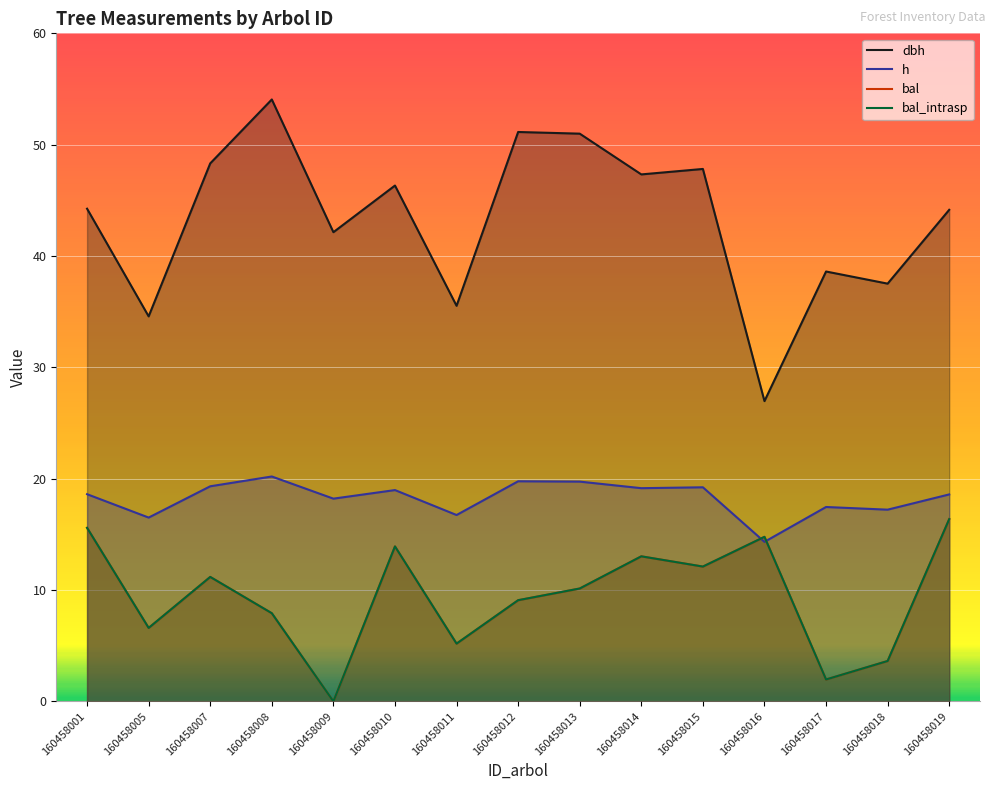

Rank the series by their maximum value, from lowest to highest.

bal, bal_intrasp, h, dbh